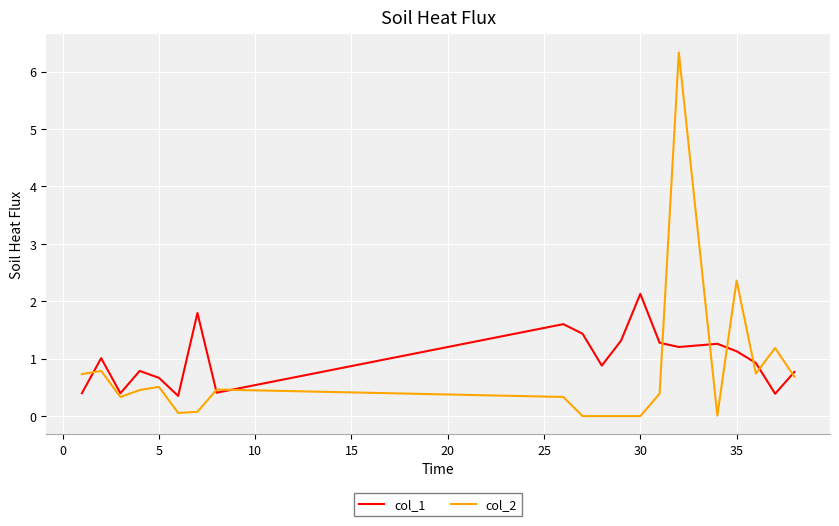

True or false: col_1 and col_2 intersect in this chart.

True